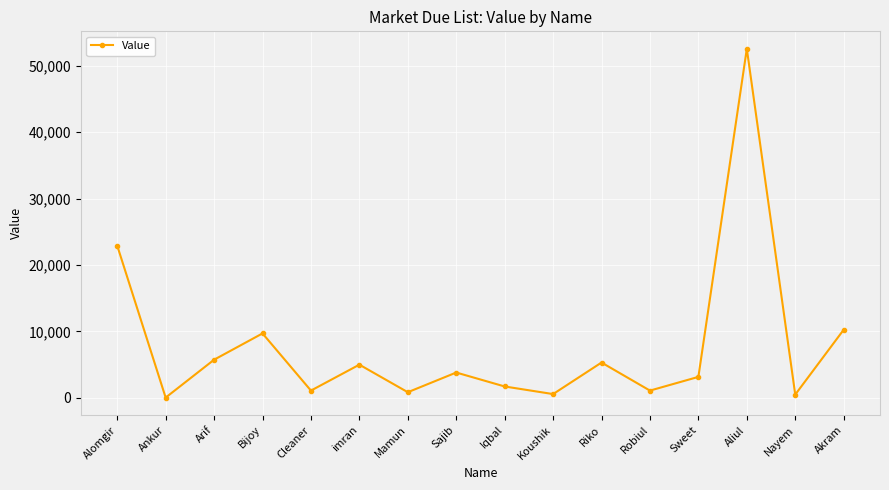

What is the greatest value displayed?

52576